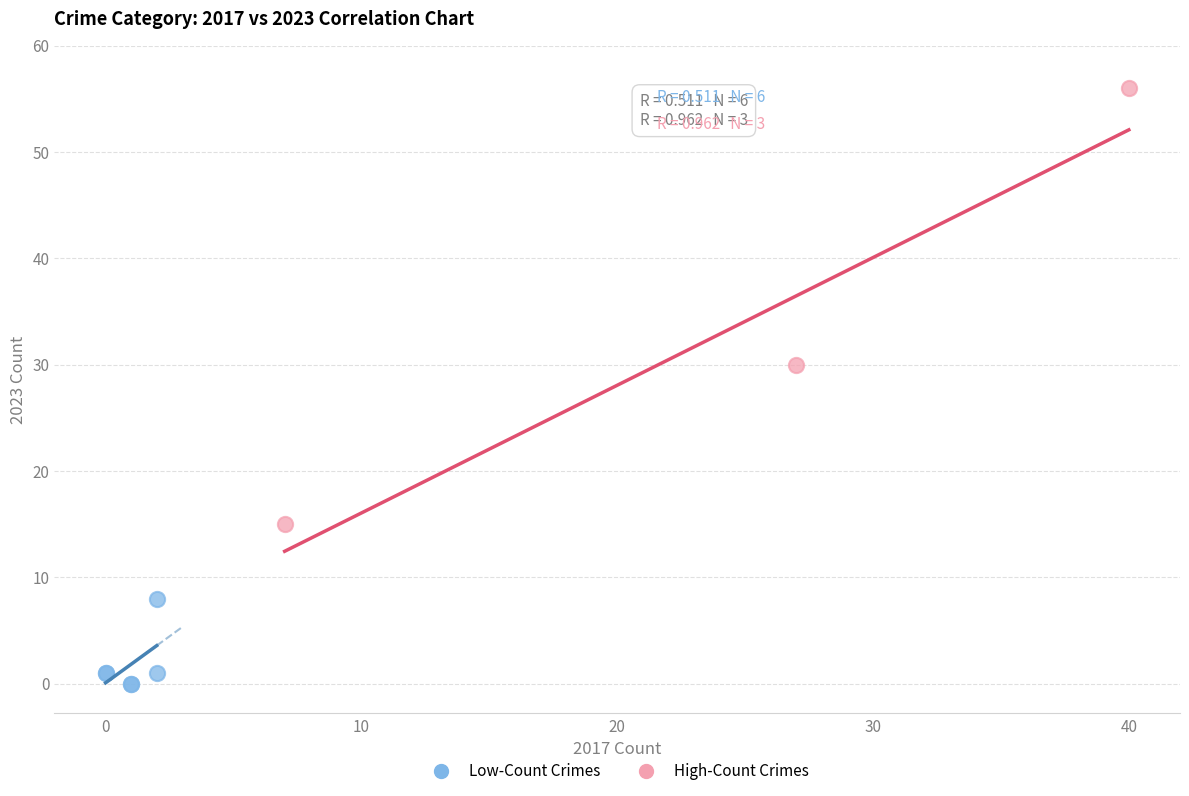

Which series contains the lowest Y value?

Low-Count Crimes